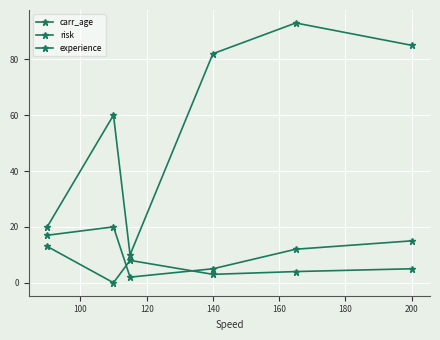

How many interior local peaks does the experience series have?

1